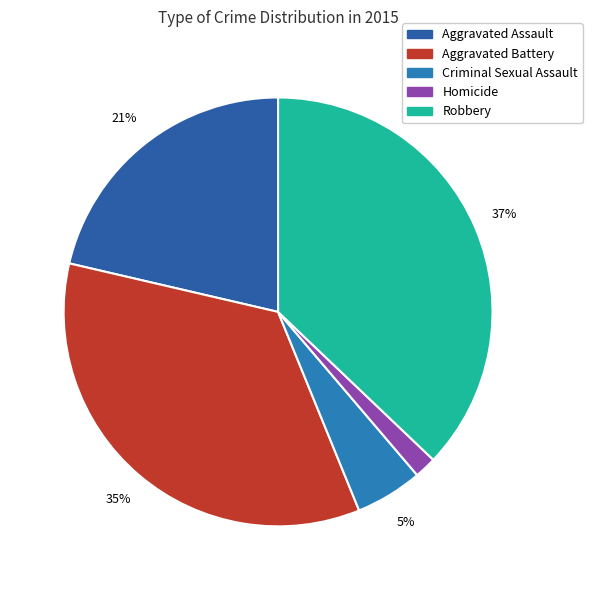

Rank the categories by value from highest to lowest.

Robbery, Aggravated Battery, Aggravated Assault, Criminal Sexual Assault, Homicide